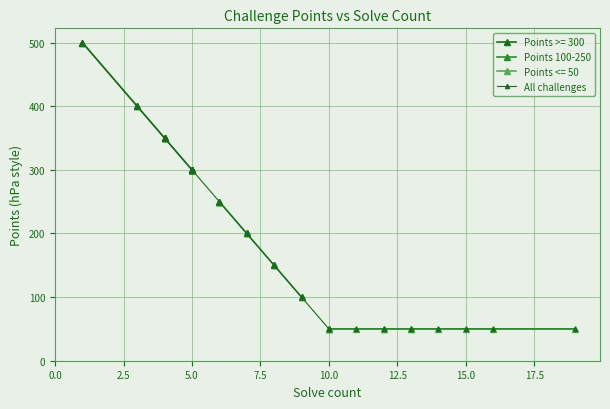

The chart shows a value of 50 at 18. True or false?

True